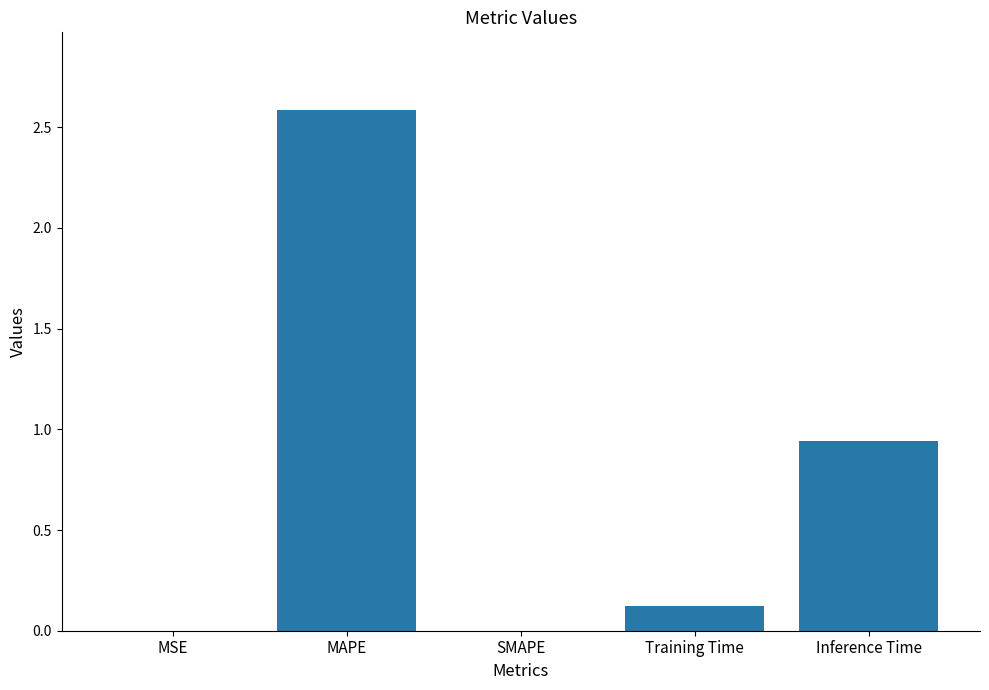

The chart shows a value of 2.6 at MAPE. True or false?

True